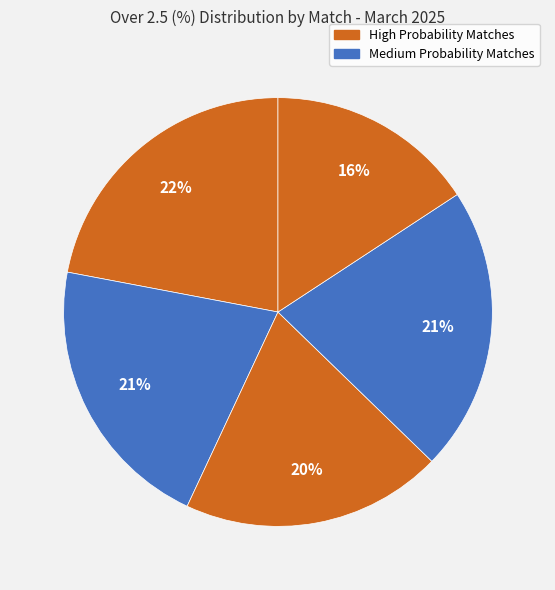

How many slices are in this pie chart?

5